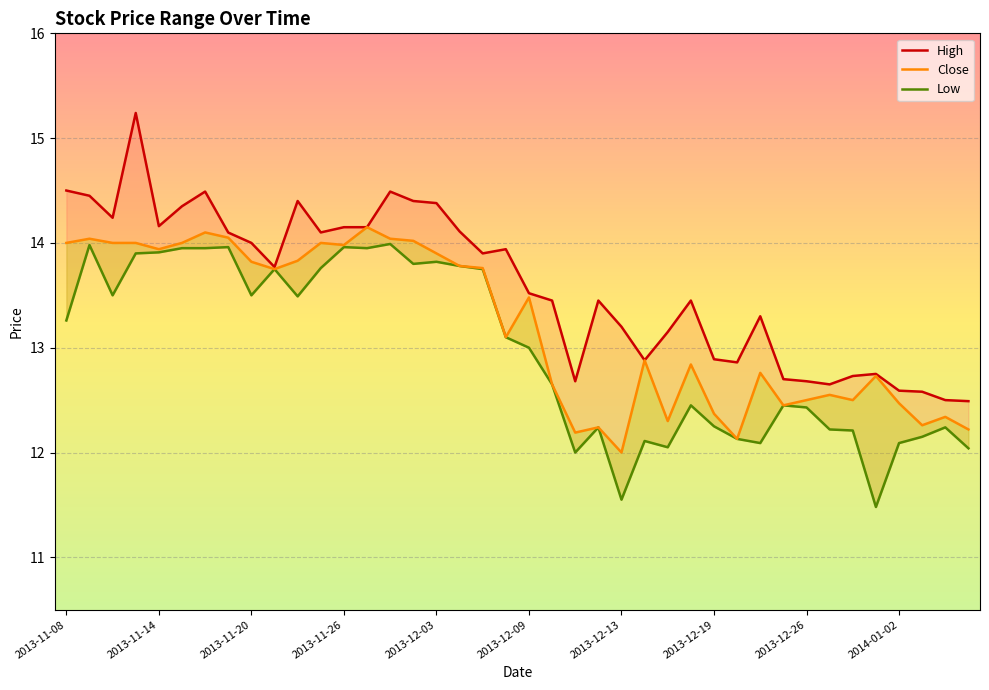

List the series in order of their peak value, highest first.

High, Close, Low